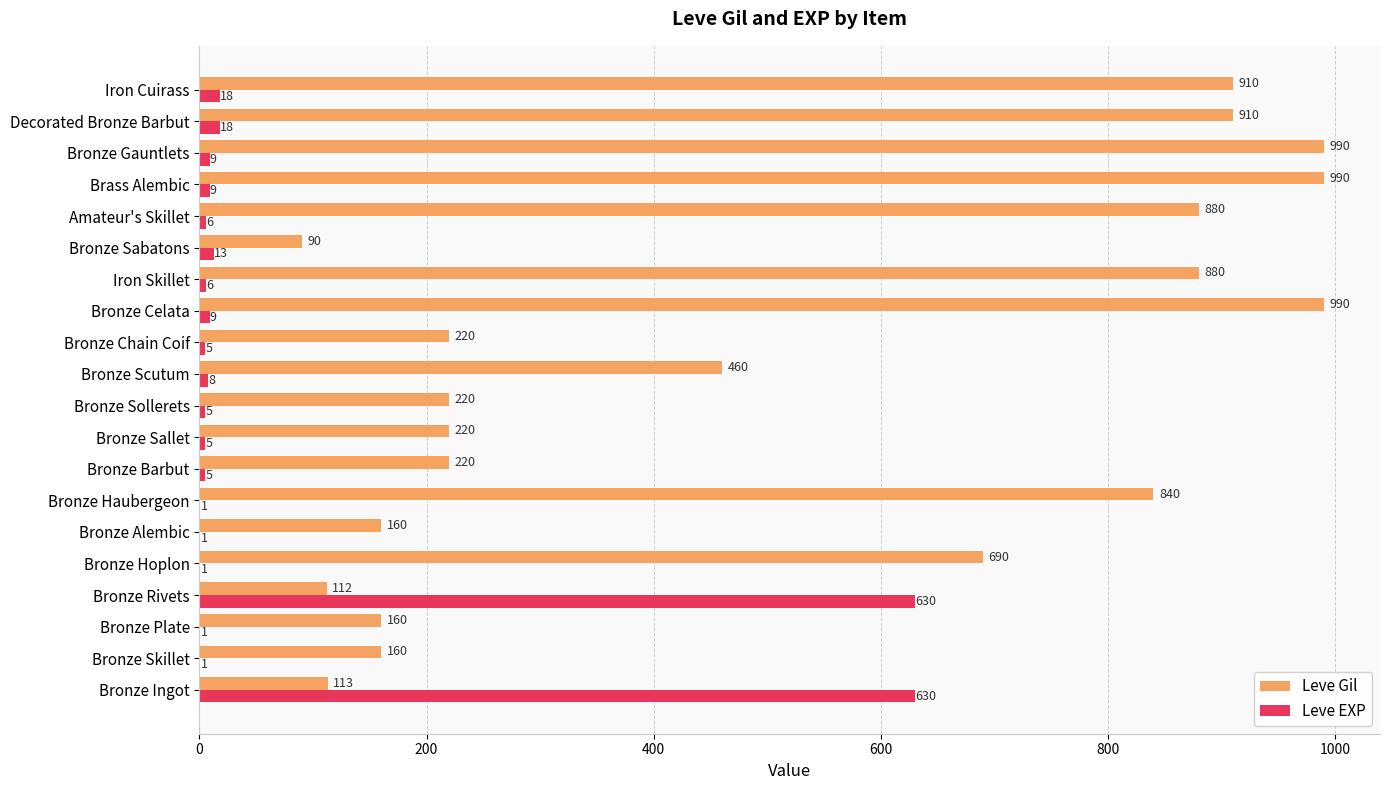

Count the number of data series in this chart.

2